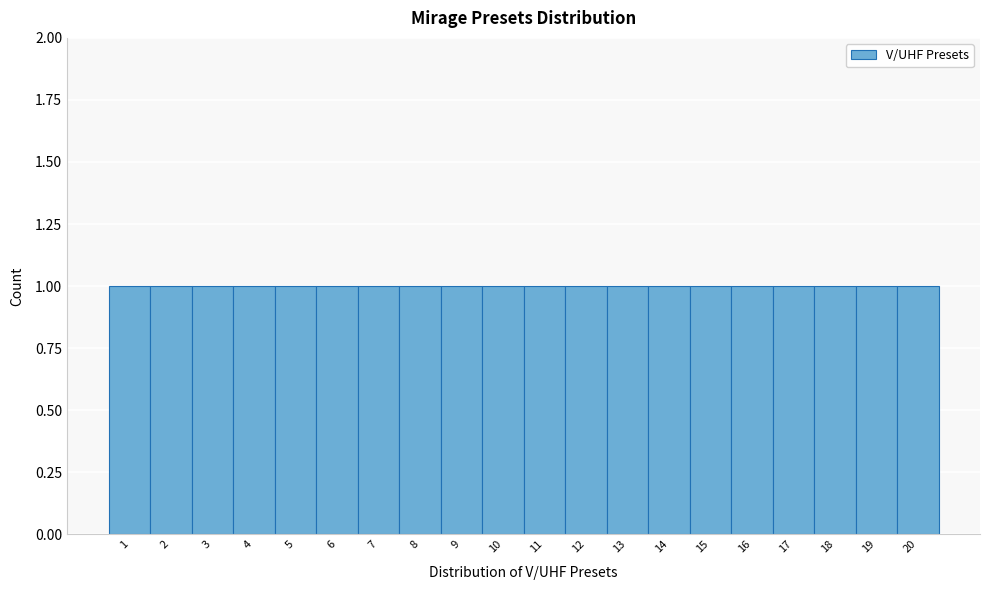

Reading left to right, transcribe this chart: for each bar, give the range it covers on the x-axis and its height. The values are not printed on the chart, so give them approximately, as read against the axis.

0.5 to 1.5: 1
1.5 to 2.5: 1
2.5 to 3.5: 1
3.5 to 4.5: 1
4.5 to 5.5: 1
5.5 to 6.5: 1
6.5 to 7.5: 1
7.5 to 8.5: 1
8.5 to 9.5: 1
9.5 to 10.5: 1
10.5 to 11.5: 1
11.5 to 12.5: 1
12.5 to 13.5: 1
13.5 to 14.5: 1
14.5 to 15.5: 1
15.5 to 16.5: 1
16.5 to 17.5: 1
17.5 to 18.5: 1
18.5 to 19.5: 1
19.5 to 20.5: 1